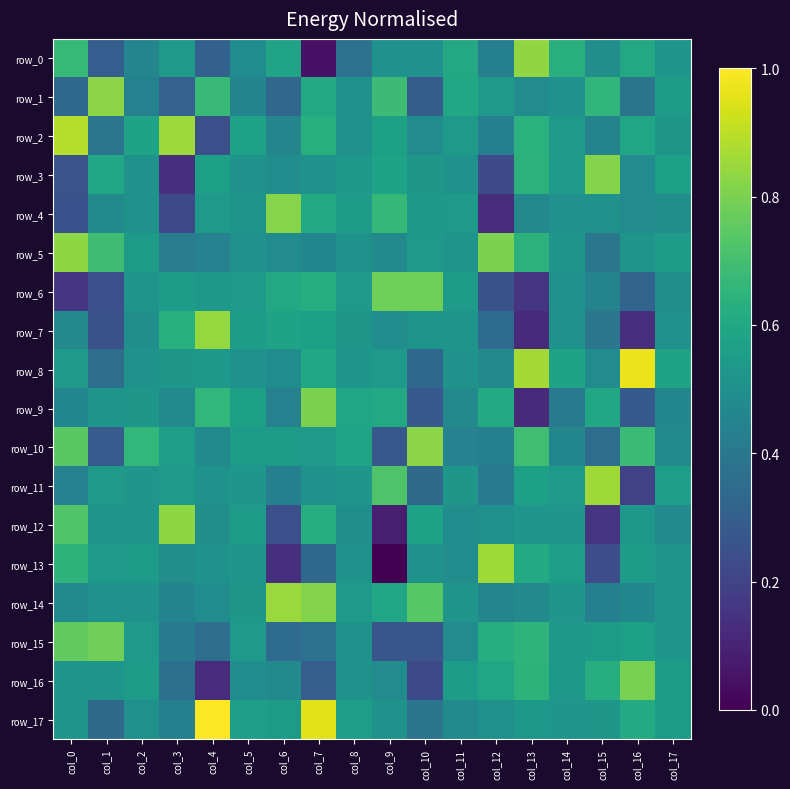

True or false: row_15 has a value of 0.6 at col_3.

False